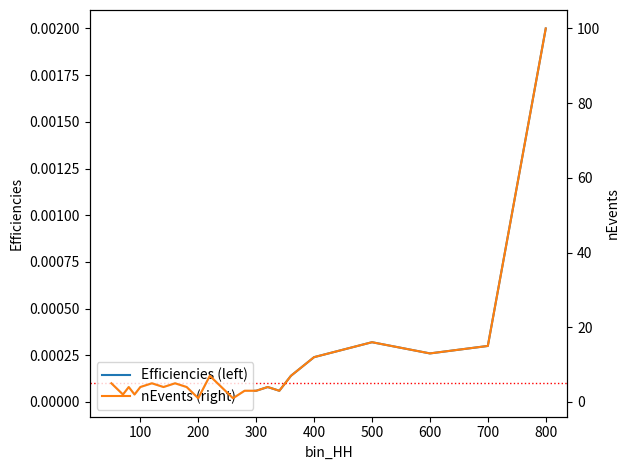

How many lines are shown in the chart?

2